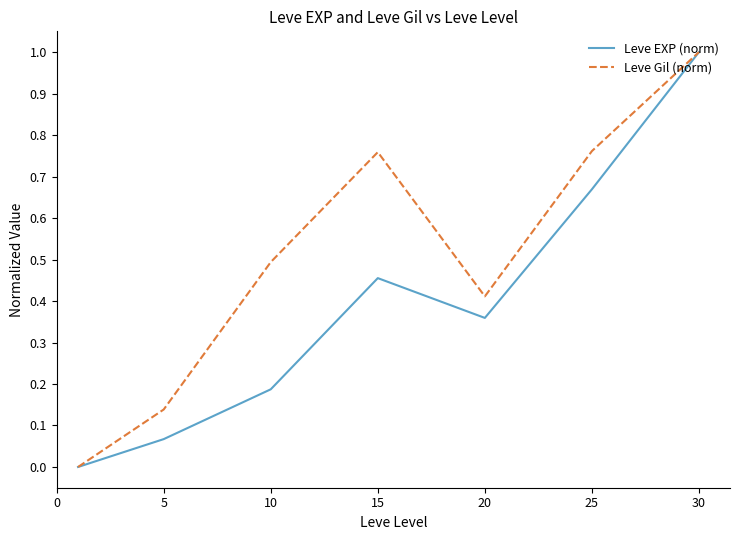

How many interior local peaks does the Leve Gil (norm) series have?

1